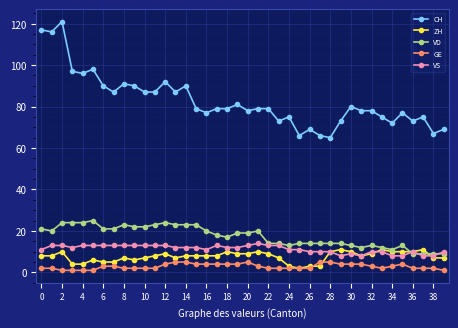

Which series has the largest total across all categories?

CH